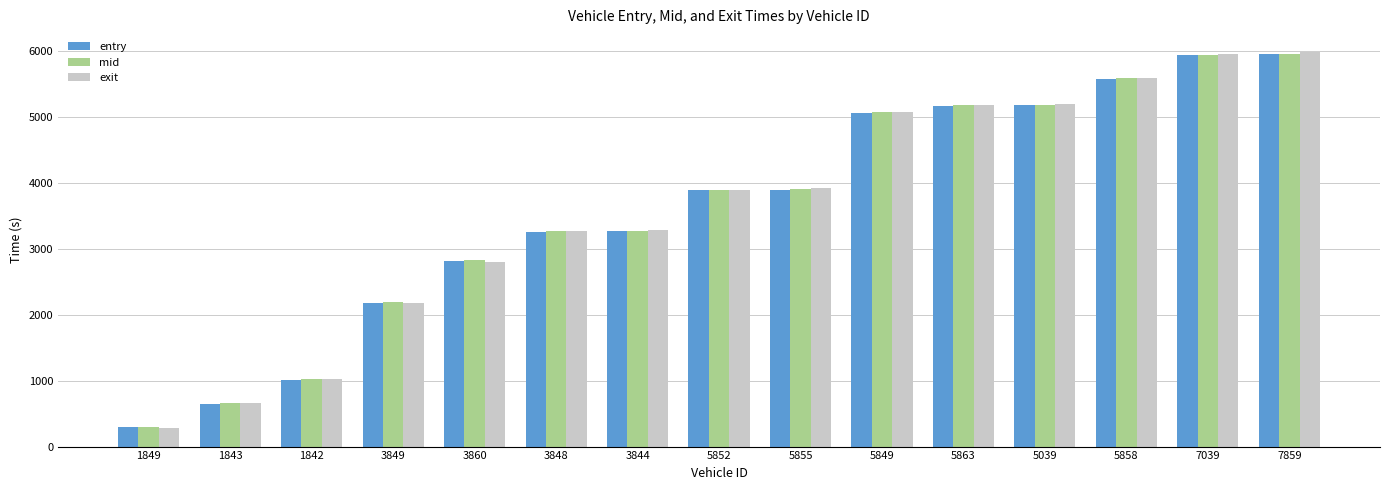

What is the label of the 15th bar from the right?

1849